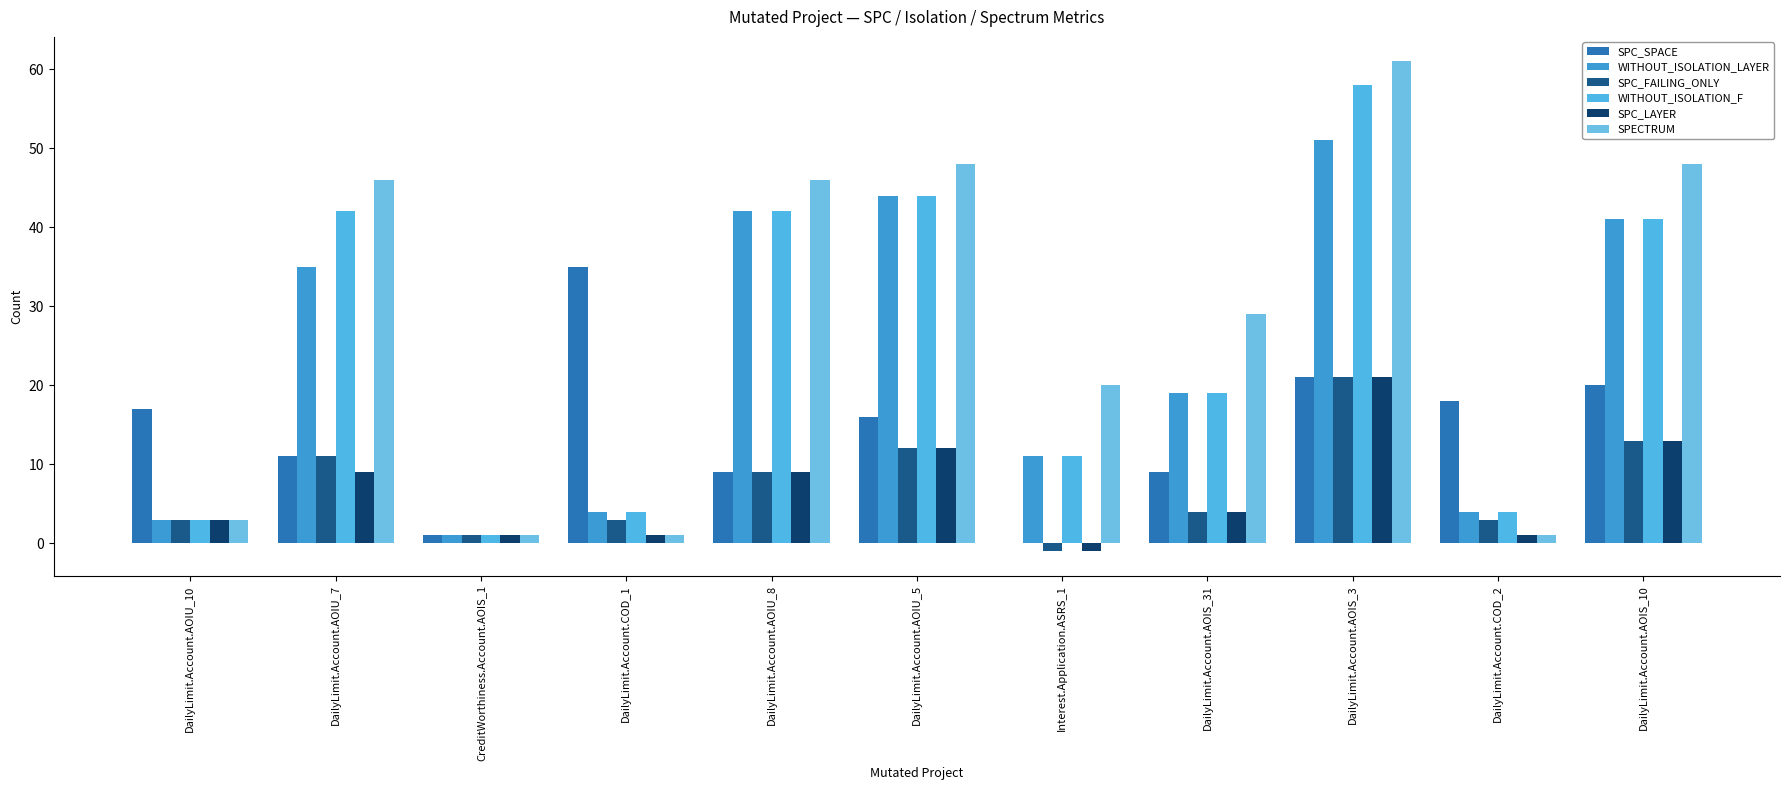

Are the bars grouped side by side (vs. stacked)?

Yes